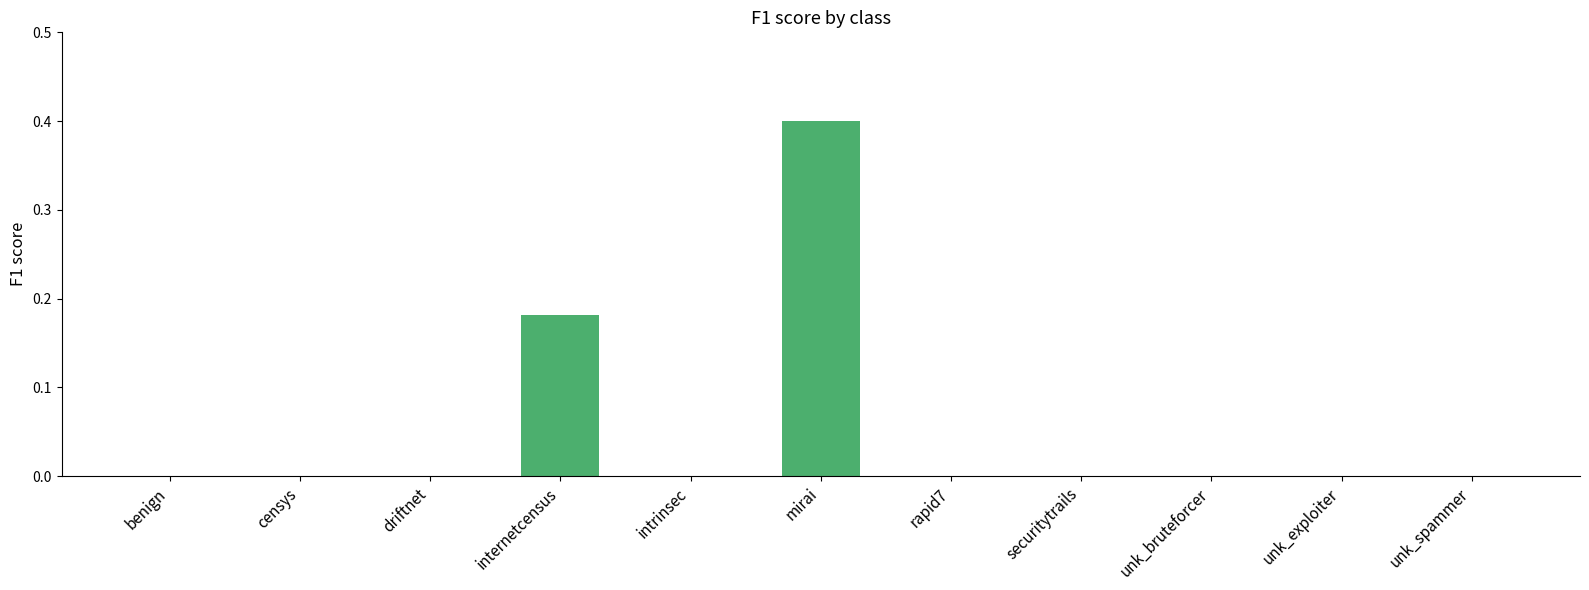

The chart shows a value of -0.2 at censys. True or false?

False